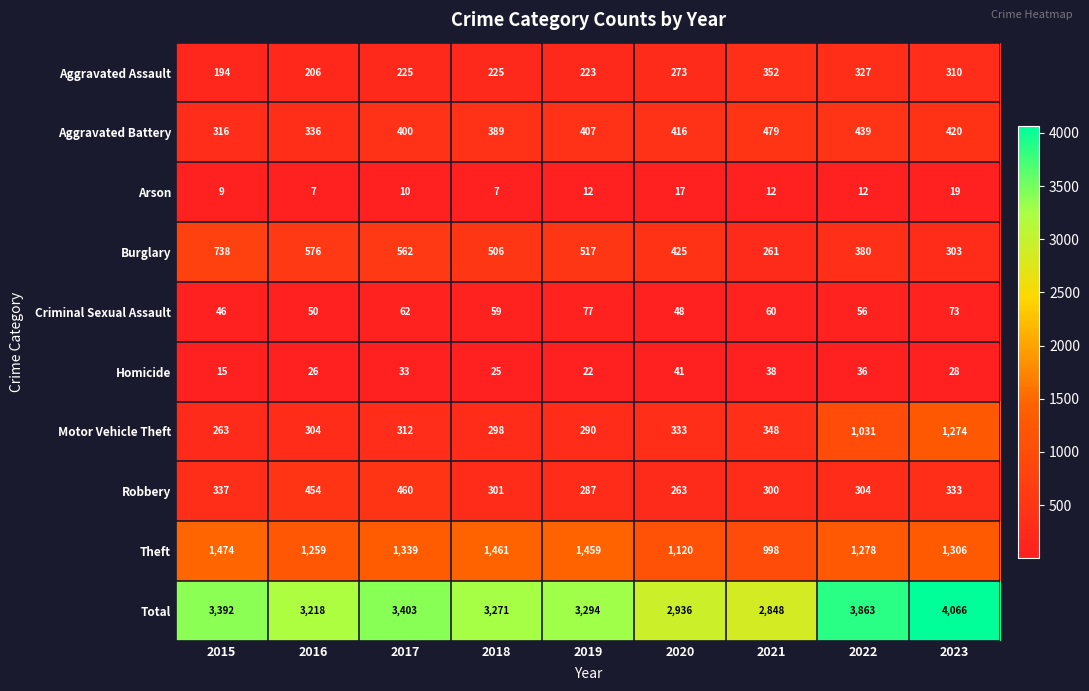

List the series in order of their peak value, highest first.

Total, Theft, Motor Vehicle Theft, Burglary, Aggravated Battery, Robbery, Aggravated Assault, Criminal Sexual Assault, Homicide, Arson